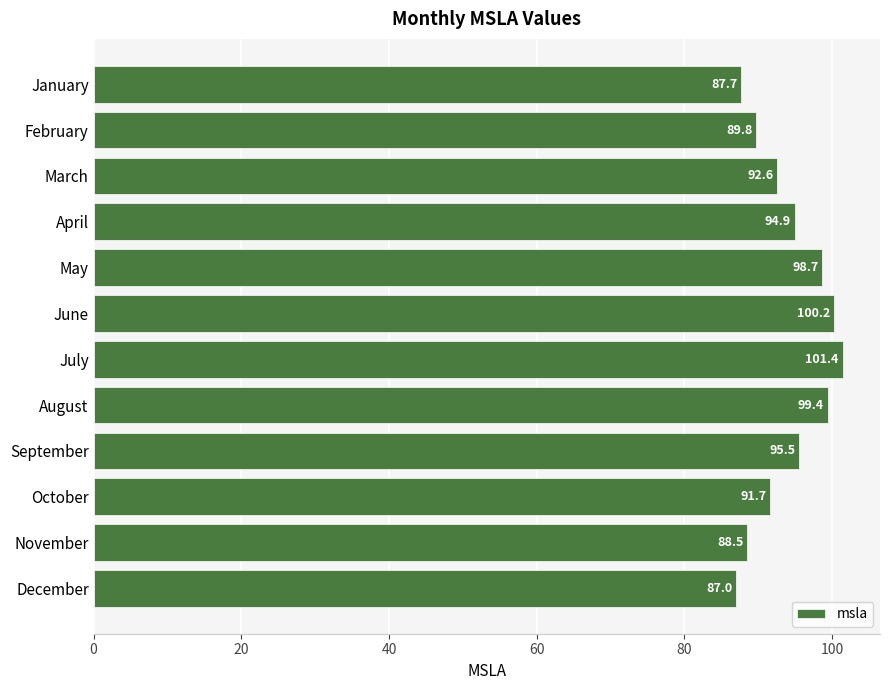

What is the value of the 2nd bar from the top?

89.8